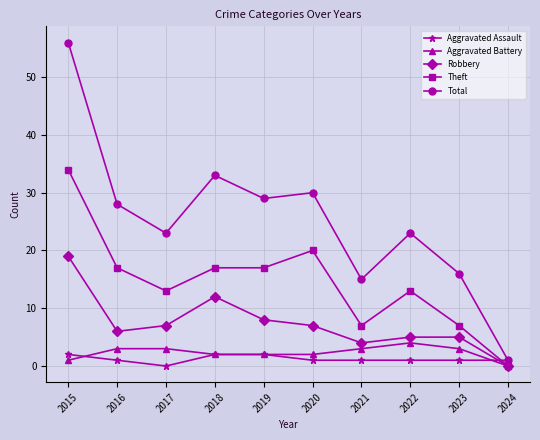

Which category has the highest value in the Robbery series?

2015